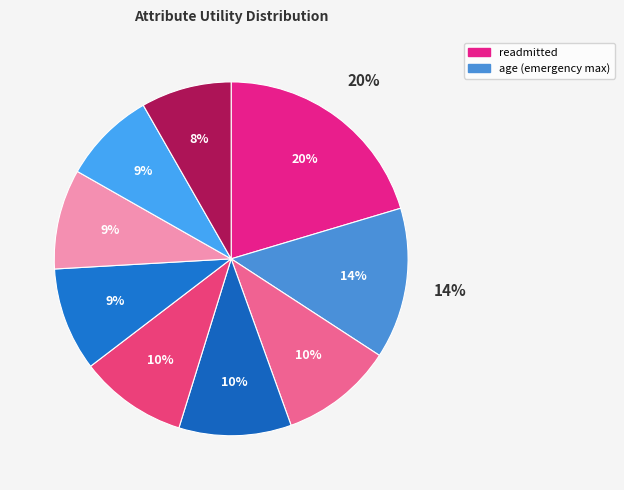

How many slices are in this pie chart?

9